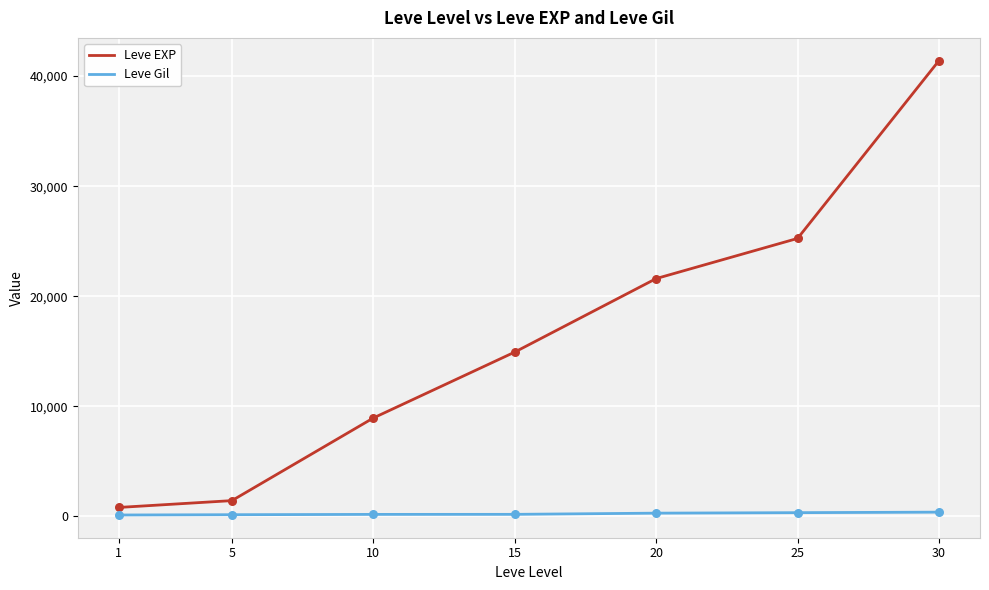

Which series changed the most between 10 and 20?

Leve EXP